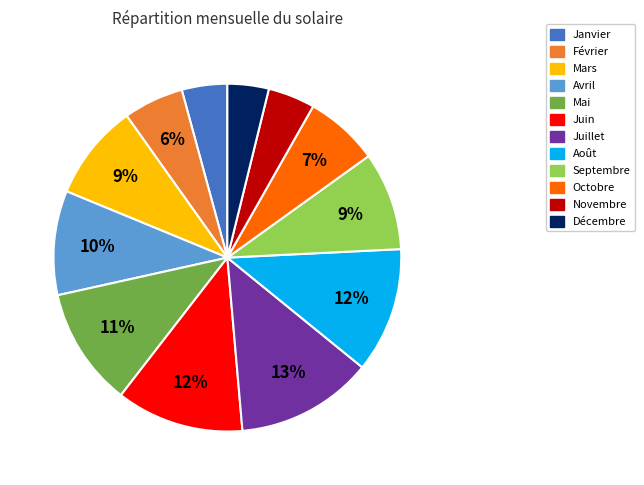

Which has a higher value, Avril or Février?

Avril